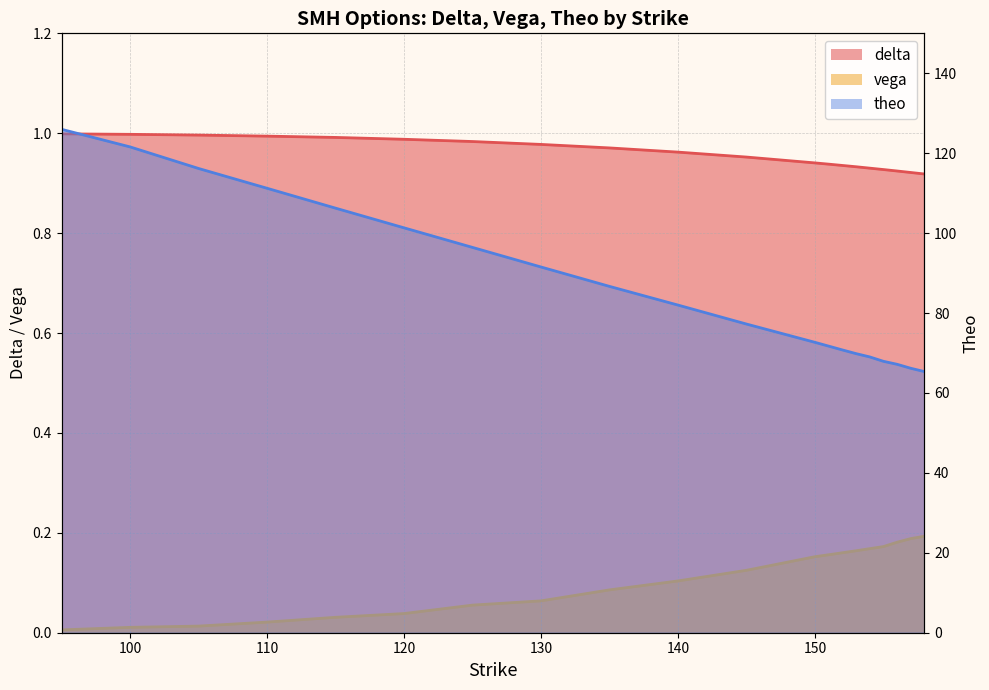

The vega series shows 0.0 at 105. True or false?

False